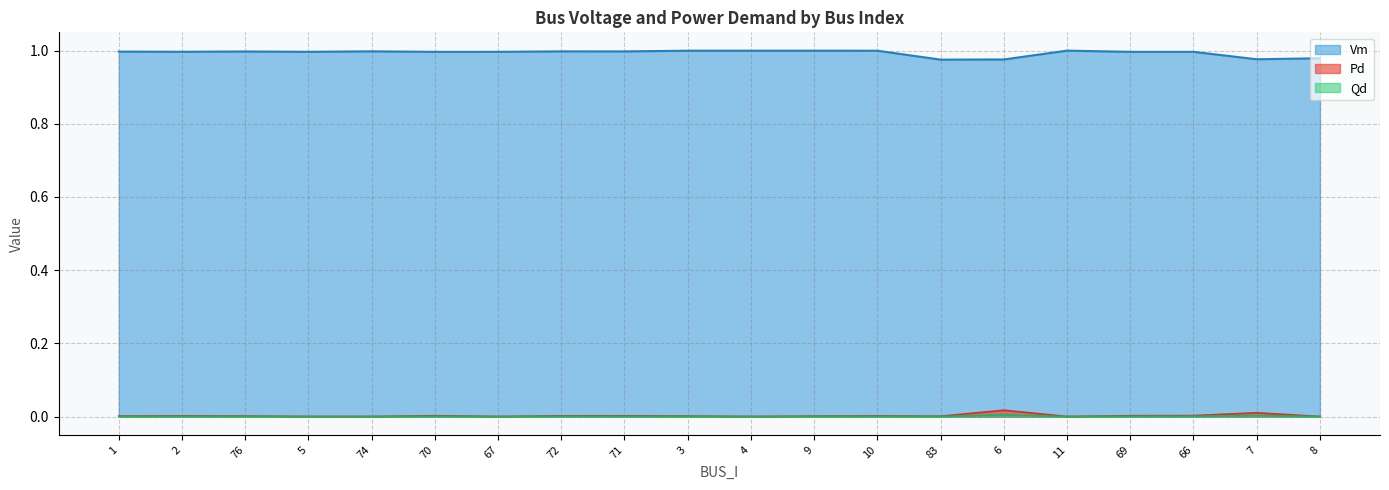

How many values in the Pd series exceed 0?

14